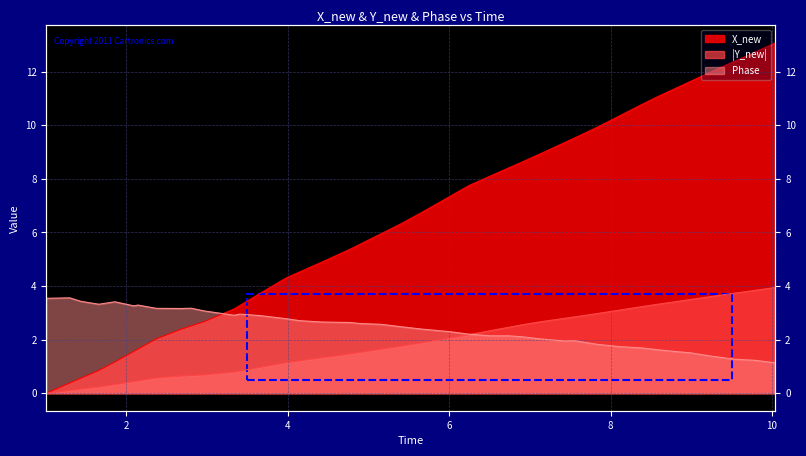

How many data points does each series have?

40